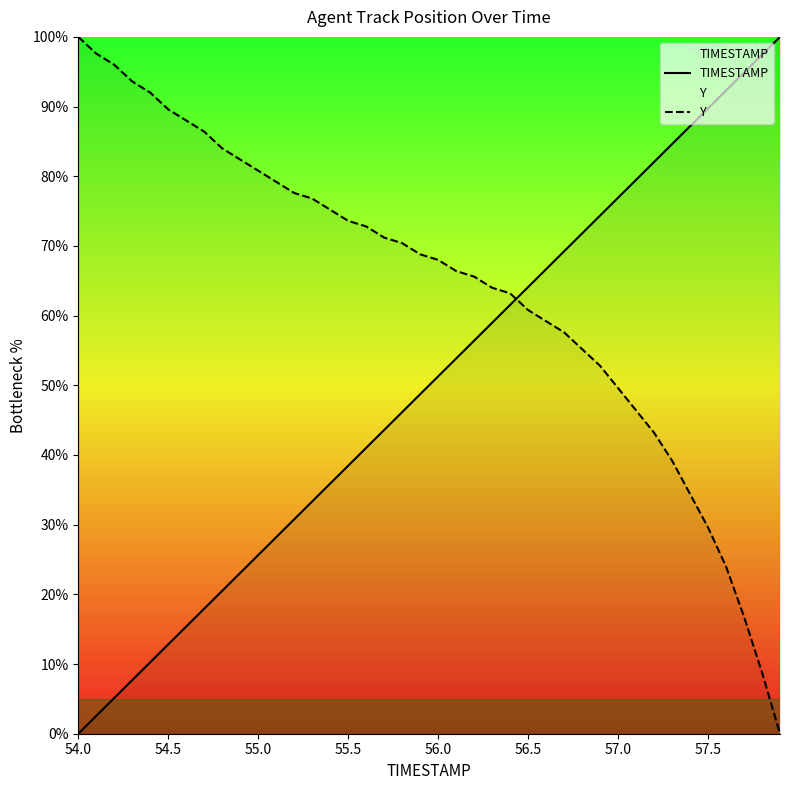

At how many categories does at least one series exceed 28?

40